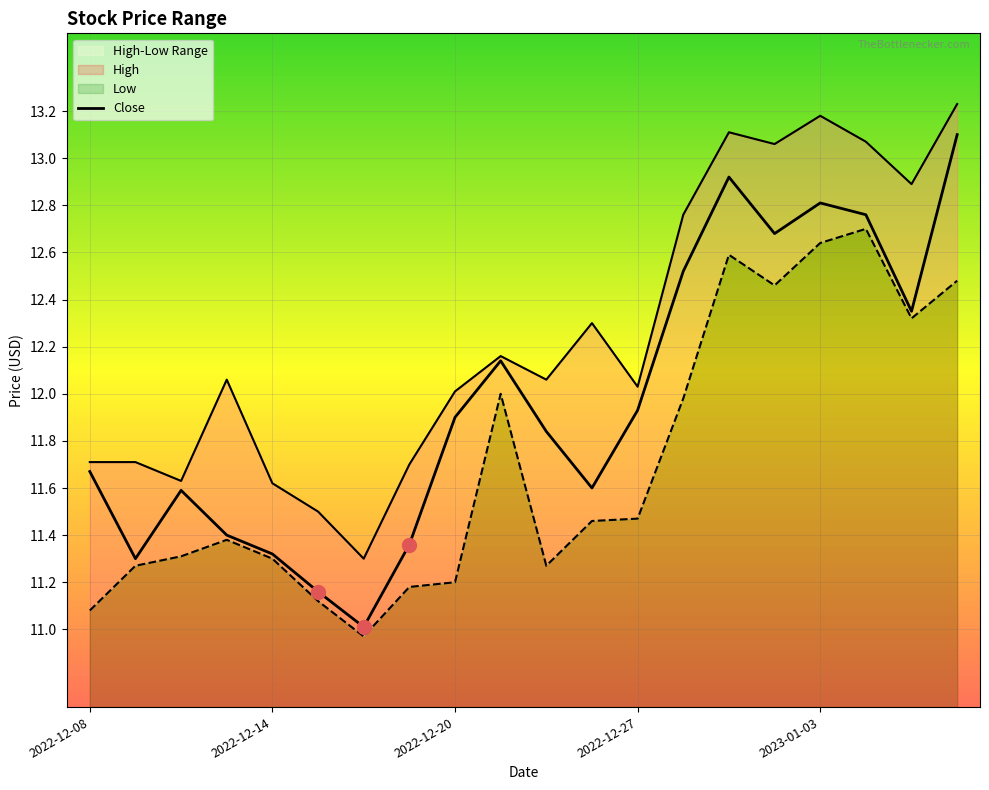

Which series changed the most between 2022-12-20 and 2022-12-21?

Low